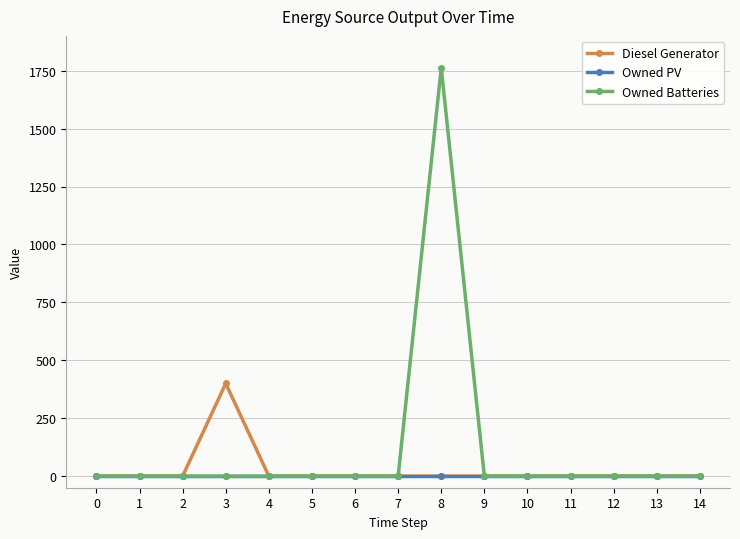

What is the average value of the Owned Batteries series?

117